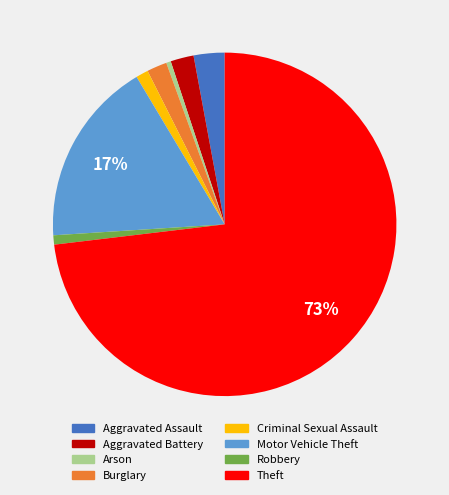

What is the largest slice in the pie chart?

Theft